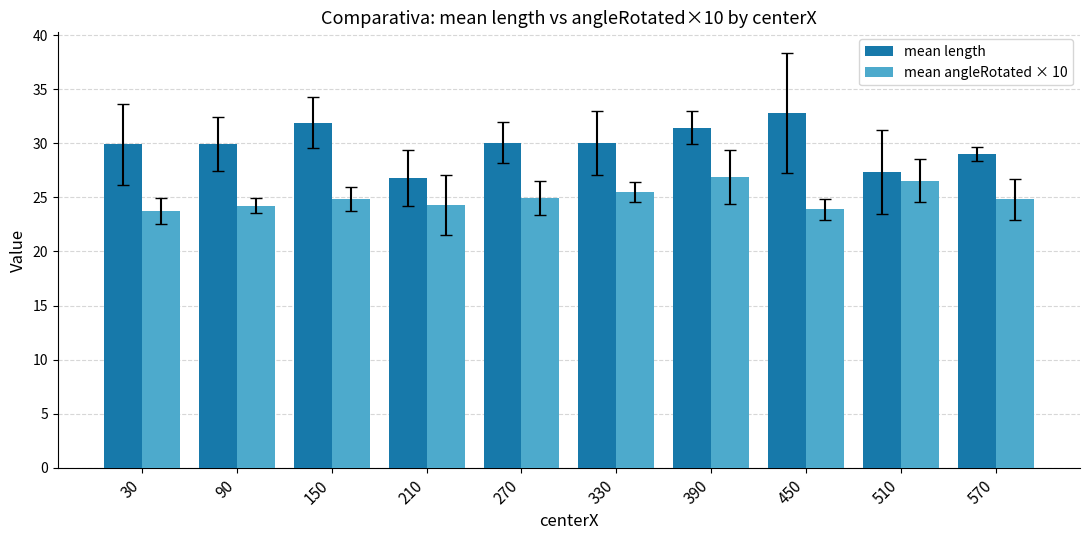

What is the average value of the mean length series?

29.9